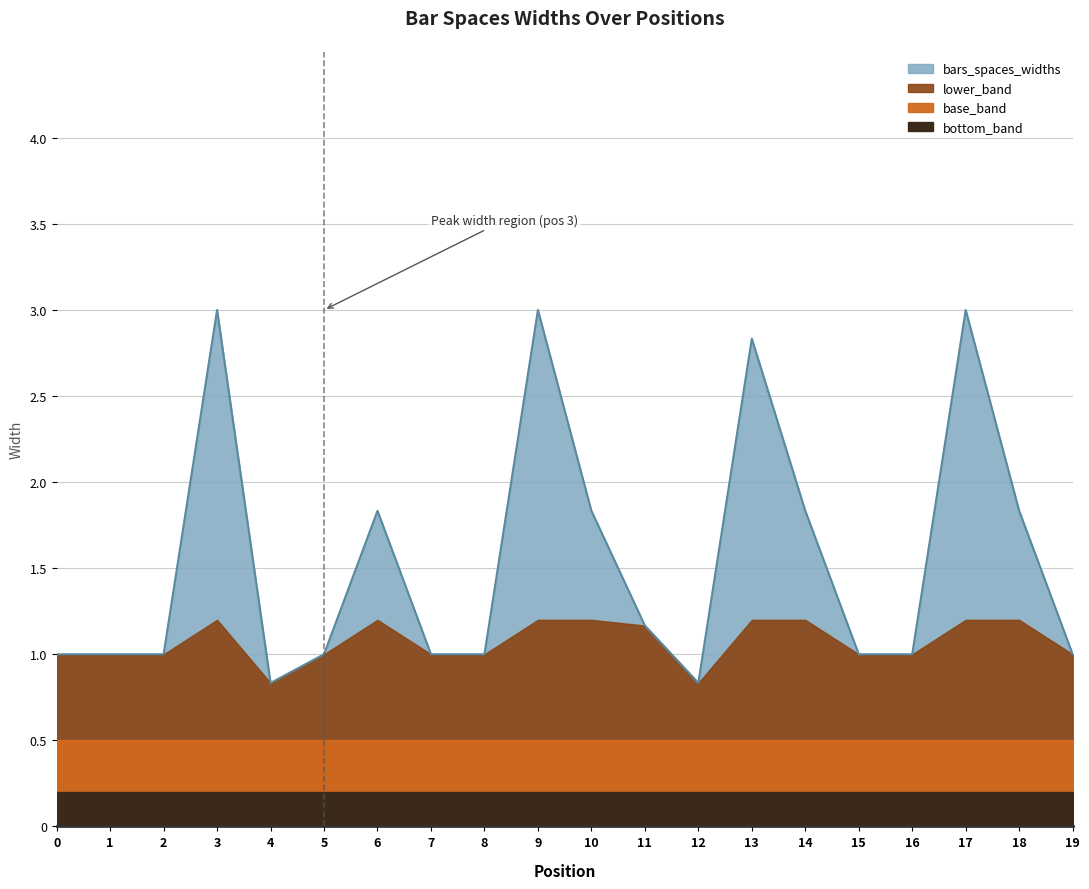

How many lines are shown in the chart?

1